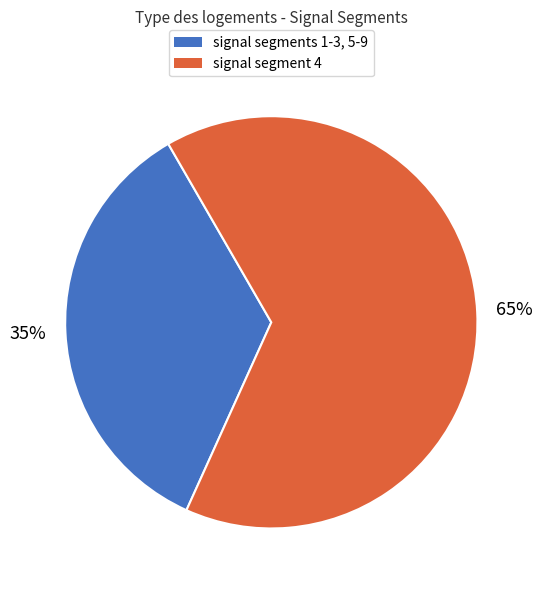

Does any single category account for the majority?

Yes